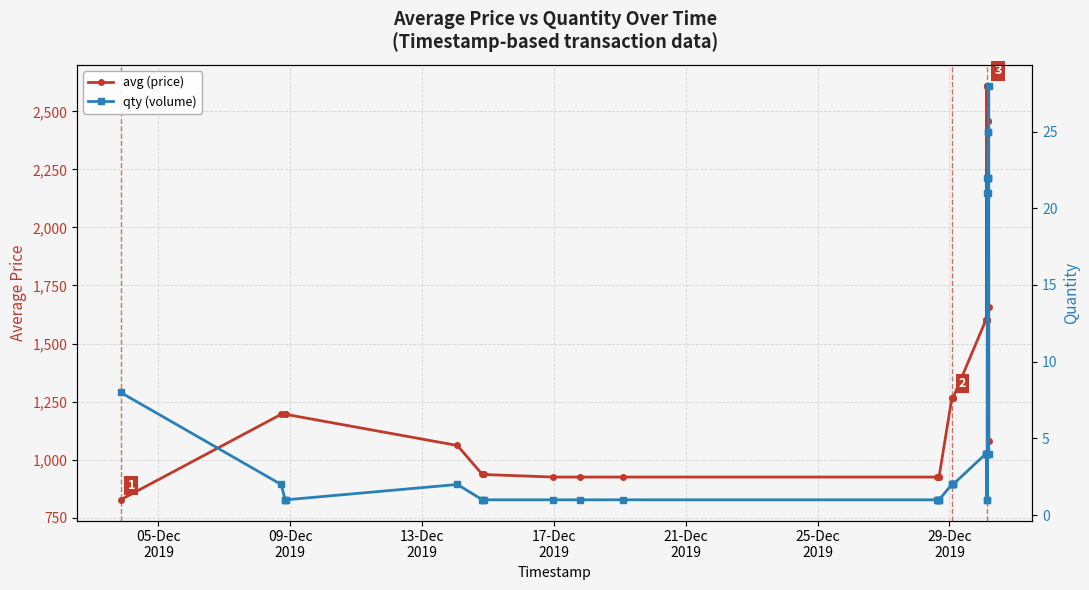

Reading left to right, list all the values displayed in this chart.

avg (price): 827	1195	1195	1195	1195	1061	936	936	936	925	925	925	925	925	925	925	925	1265	1265	1265	1265	1265	1601	1601	1601	1601	1601	2611	1601	2611	2611	2611	2611	2611	2611	2458	2611	2458	1658	1082
qty (volume): 8	2	1	1	1	2	1	1	1	1	1	1	1	1	1	1	1	2	2	2	2	2	4	4	4	4	4	1	4	1	21	22	21	22	22	25	22	25	4	28